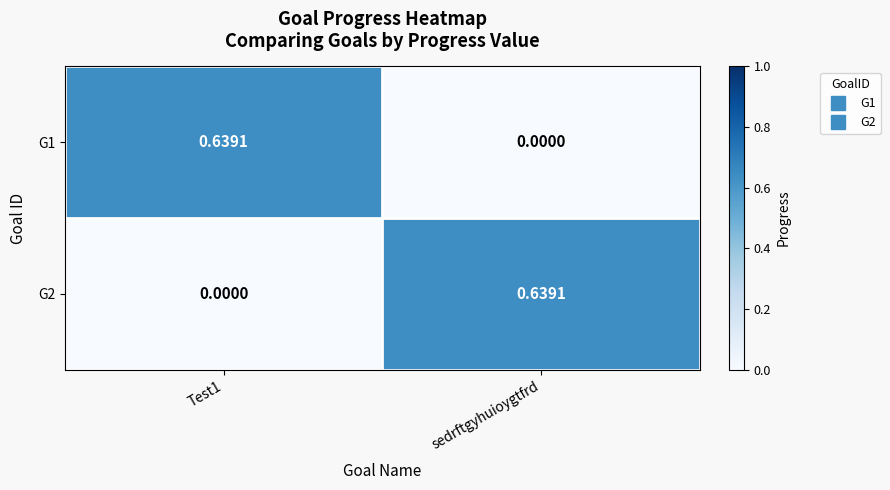

How many values in G2 are above zero?

1